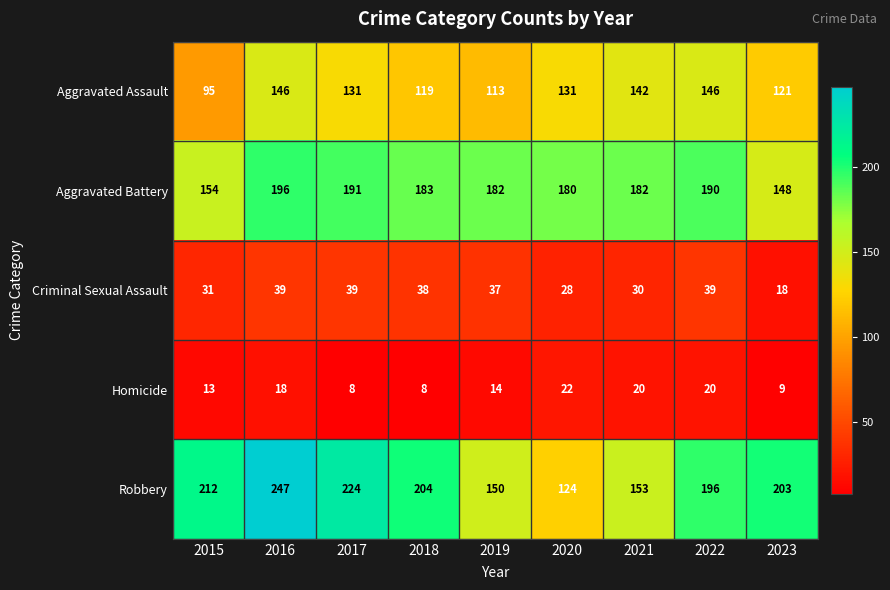

What is the sum of all Aggravated Battery values?

1606